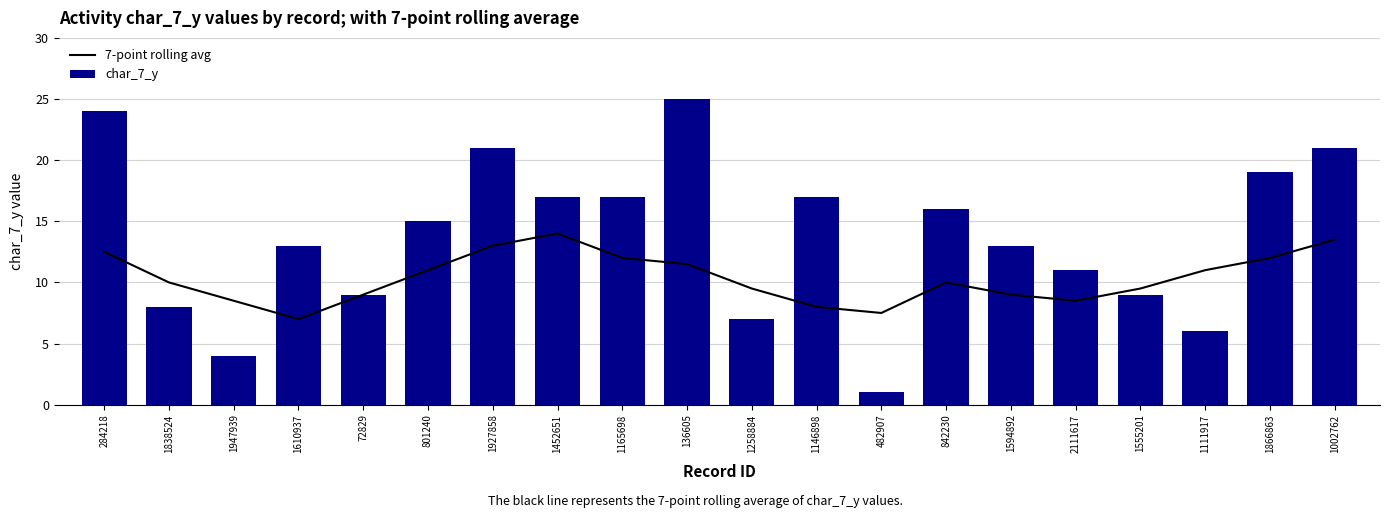

At which category is the sum across all series the highest?

284218